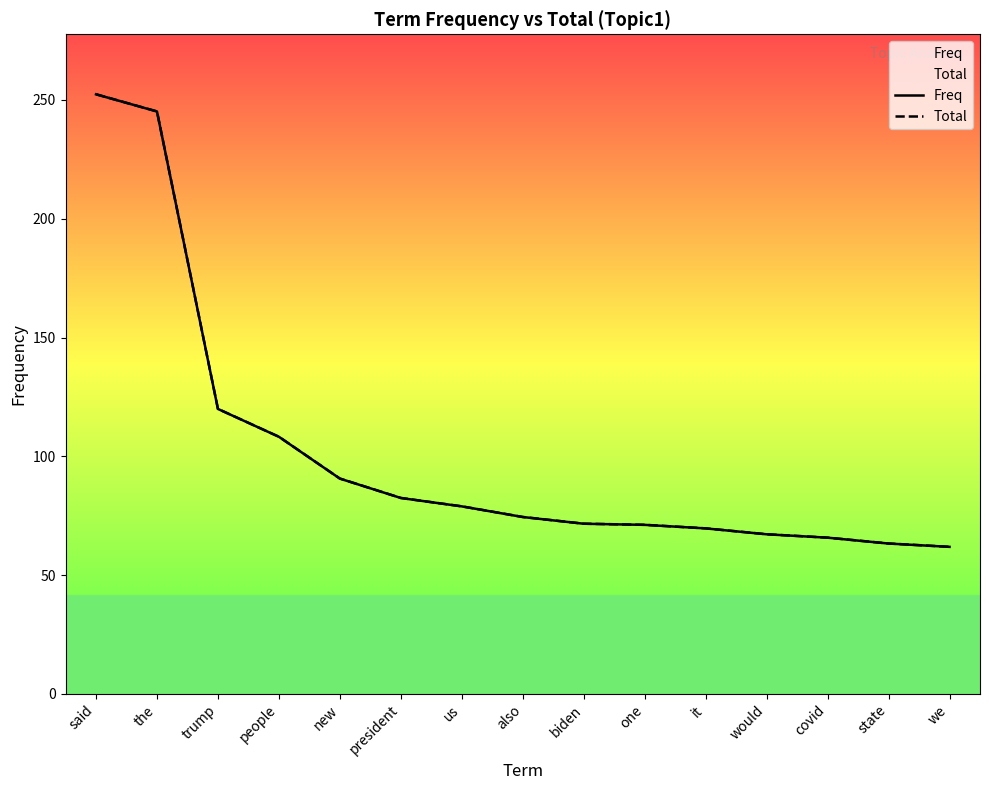

At which label does Total reach its minimum?

we